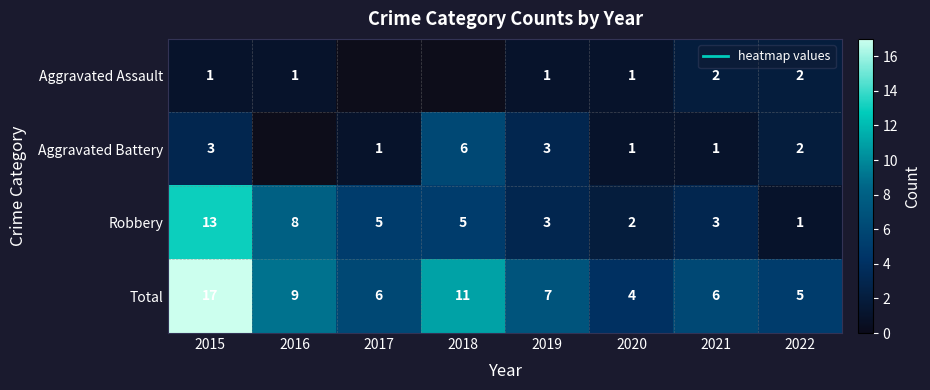

What is the minimum value shown in the chart?

1.0